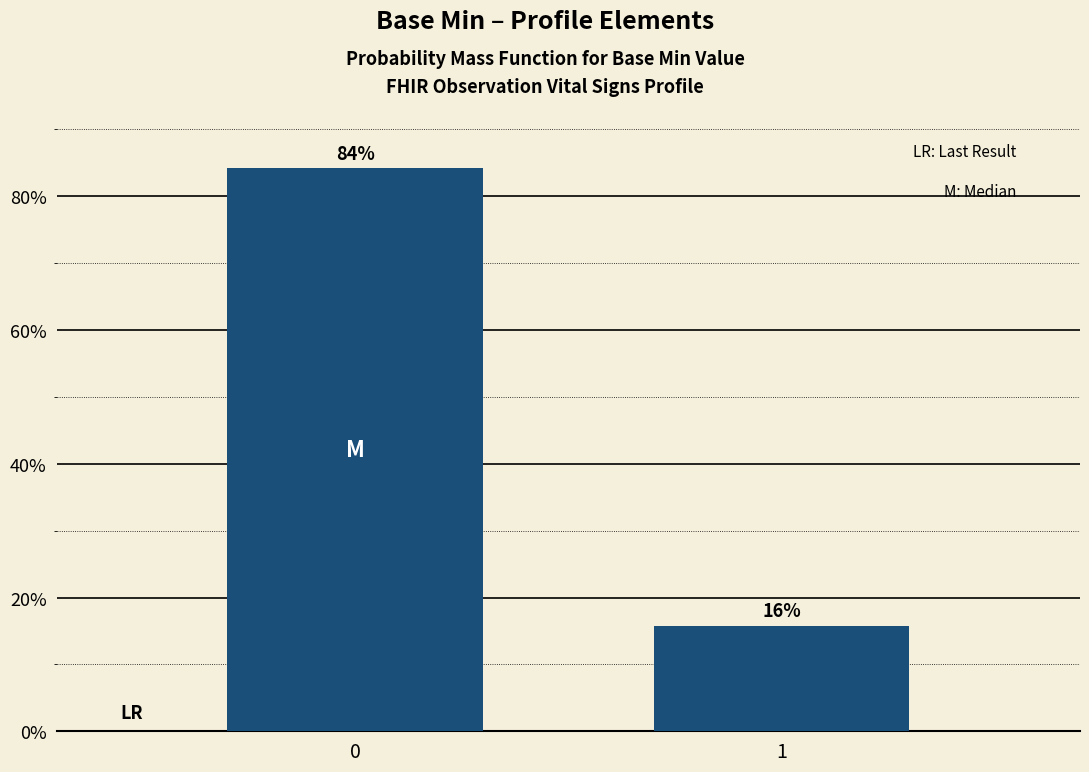

What is the approximate value at 1?

15.8